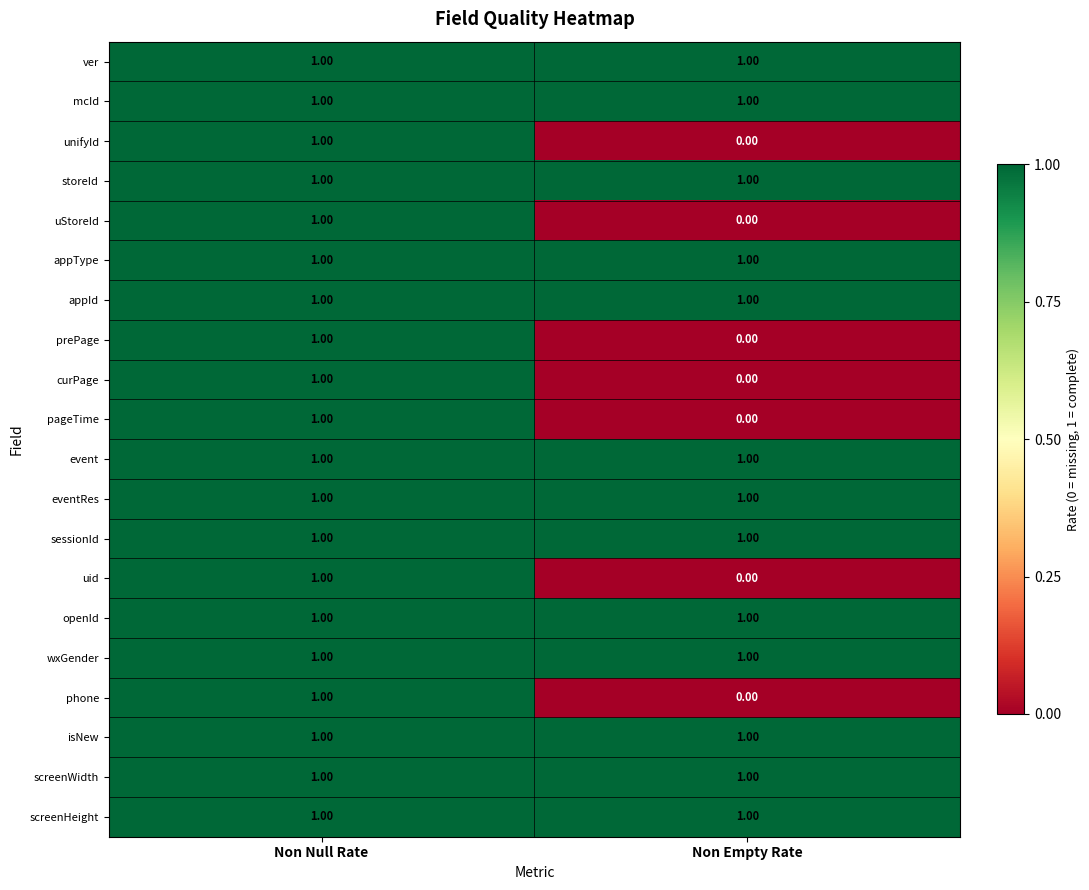

At how many categories does at least one series exceed 0?

2